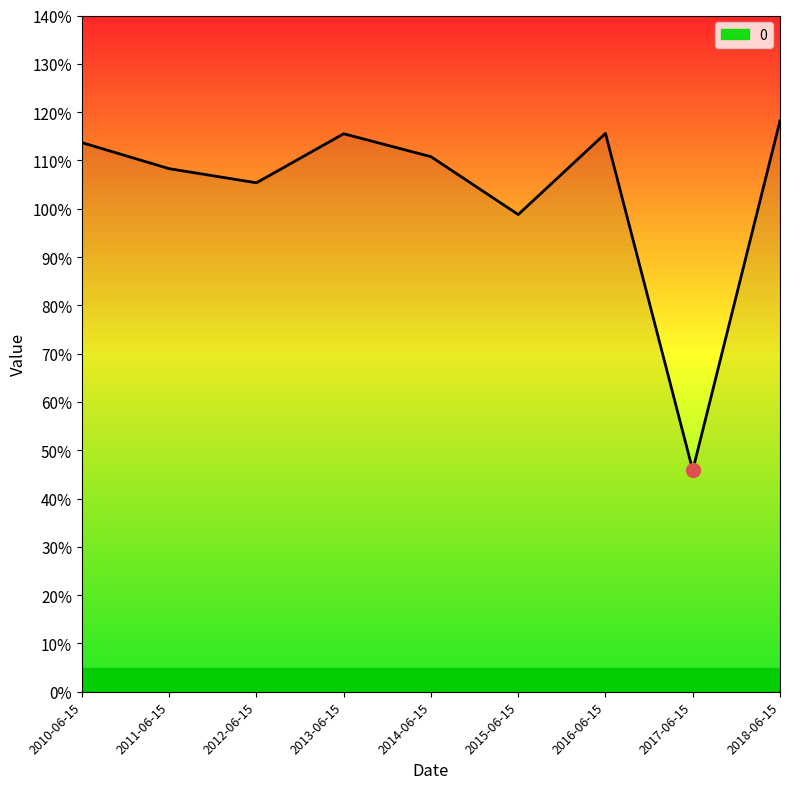

Does the chart have visible grid lines?

No